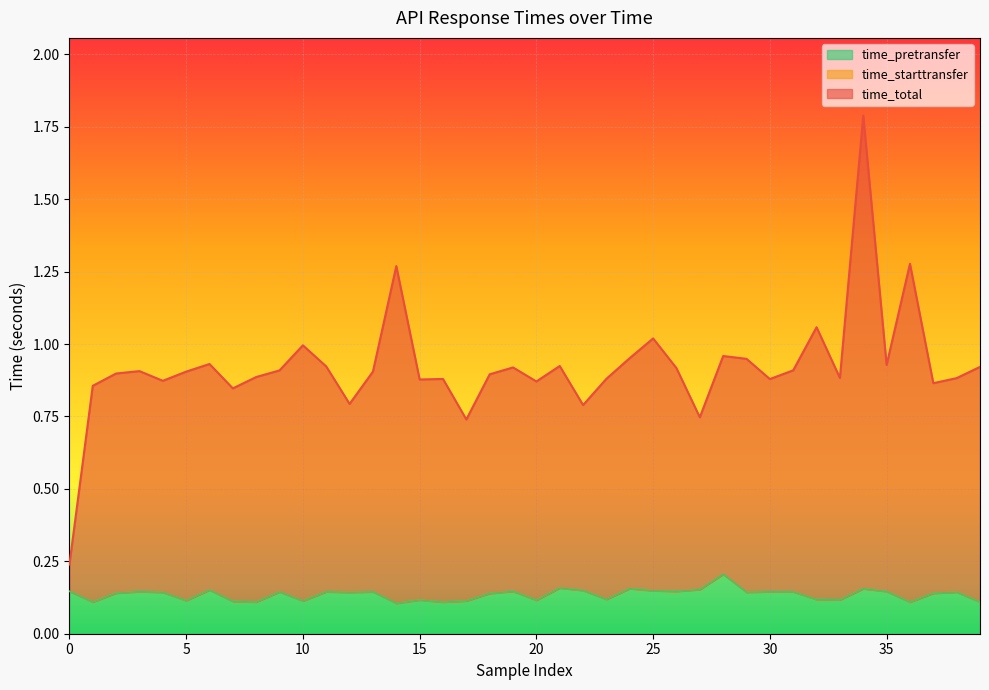

How many series are shown in this chart?

3